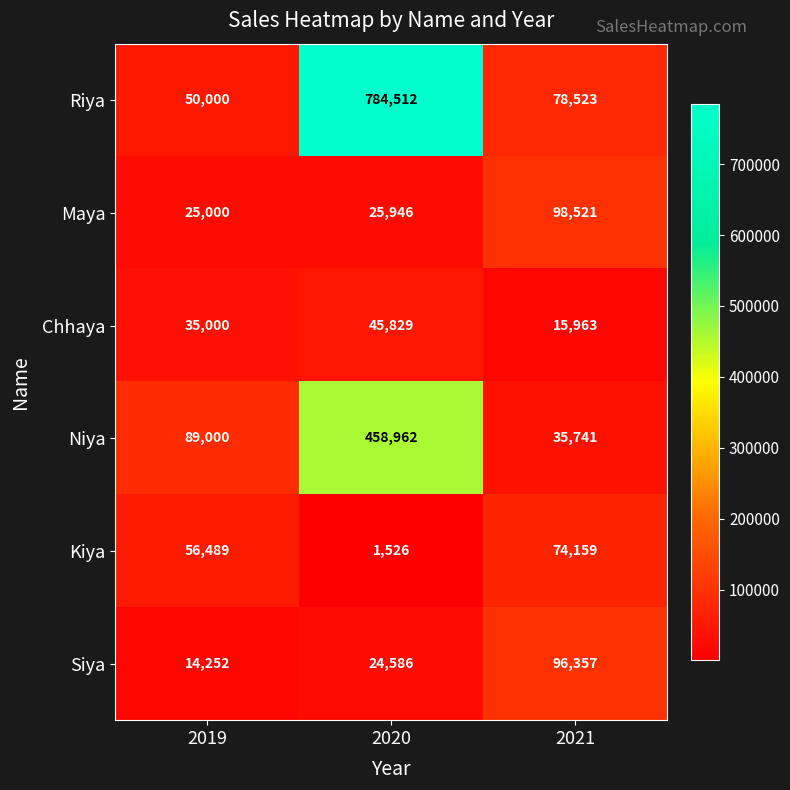

Reading left to right, list all the values displayed in this chart.

Riya: 50000	784512	78523
Maya: 25000	25946	98521
Chhaya: 35000	45829	15963
Niya: 89000	458962	35741
Kiya: 56489	1526	74159
Siya: 14252	24586	96357